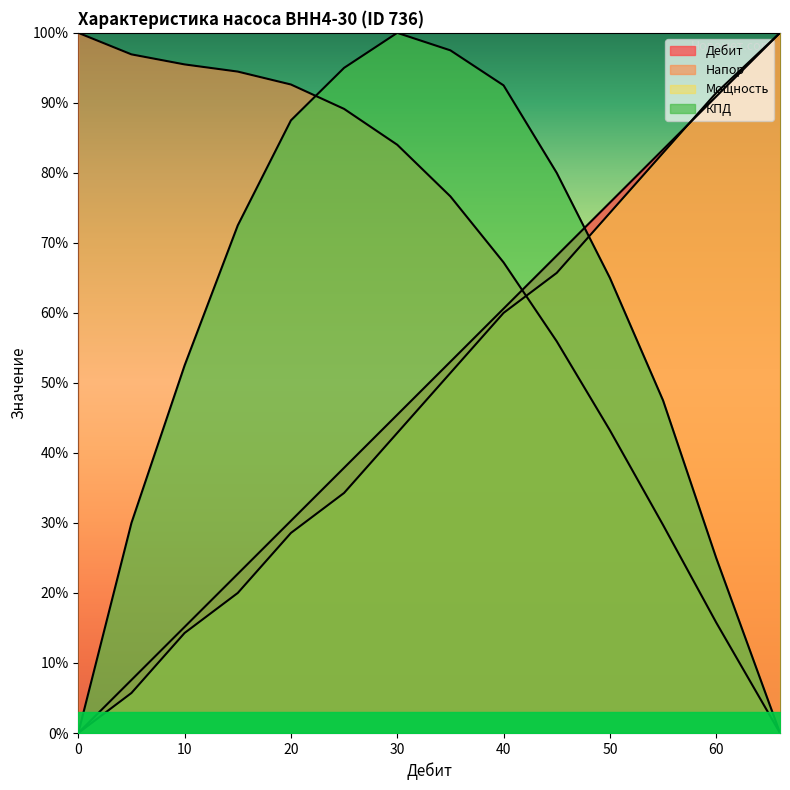

True or false: Напор has more than 0 interior local peaks.

False